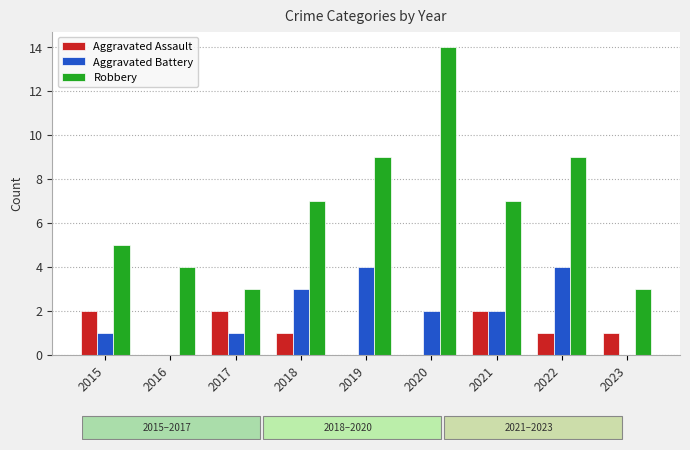

The Aggravated Assault series shows 0 at 2020. True or false?

True